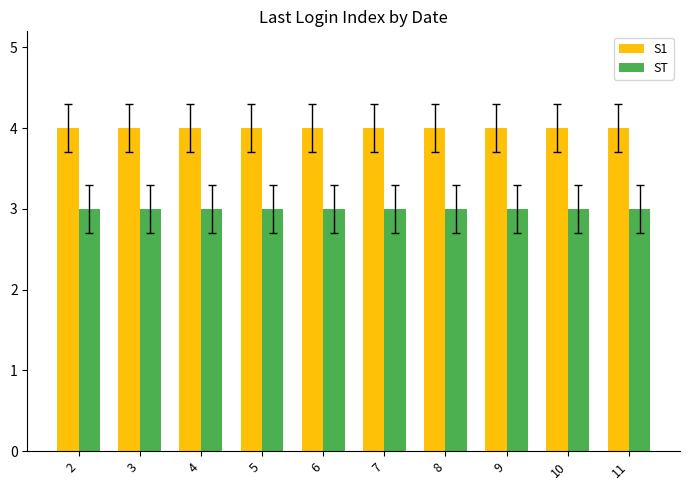

Count the number of data series in this chart.

2